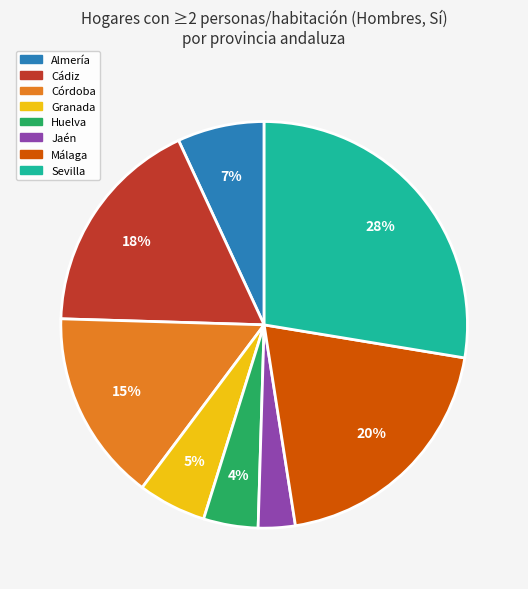

To the nearest percent, what is the average slice percentage?

12%